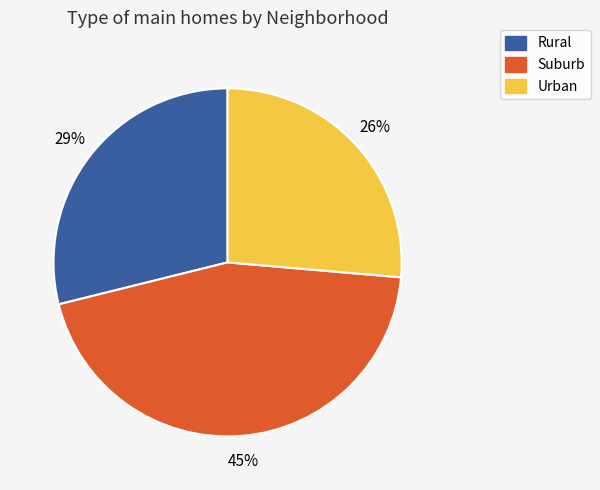

Which slice is the smallest?

Urban